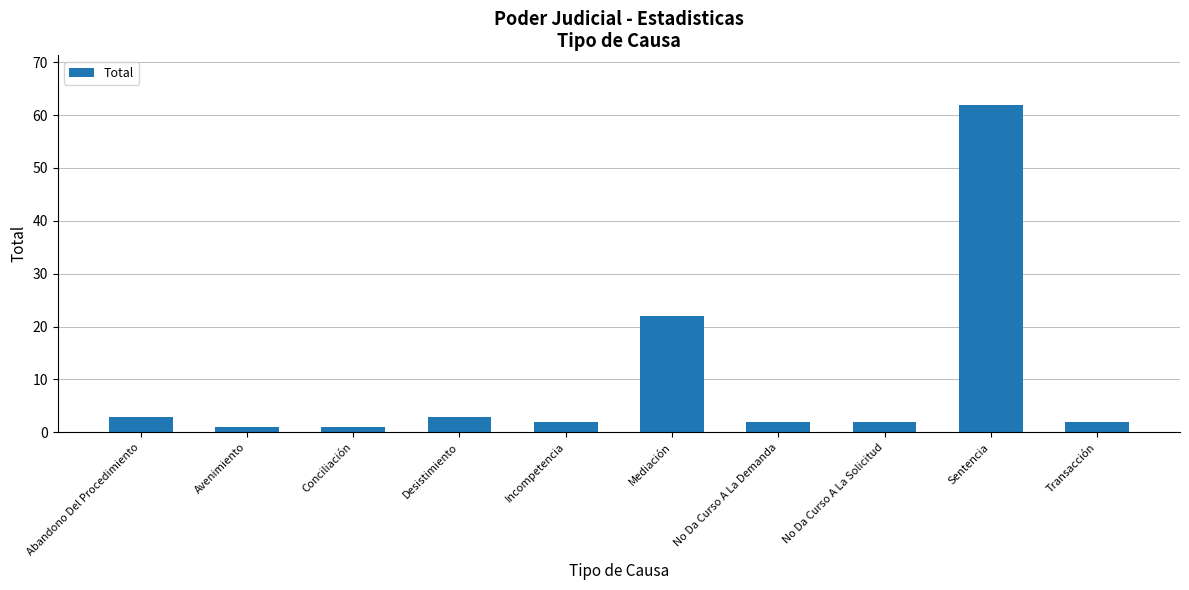

What is the ratio of the value at No Da Curso A La Solicitud to the value at Transacción?

1.0